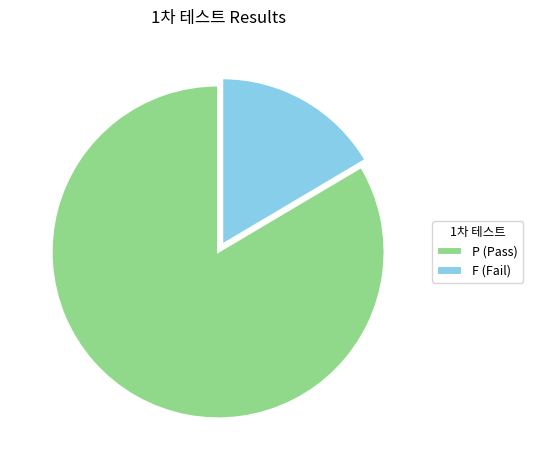

Is it true that F (Fail) is 31% of the pie?

False